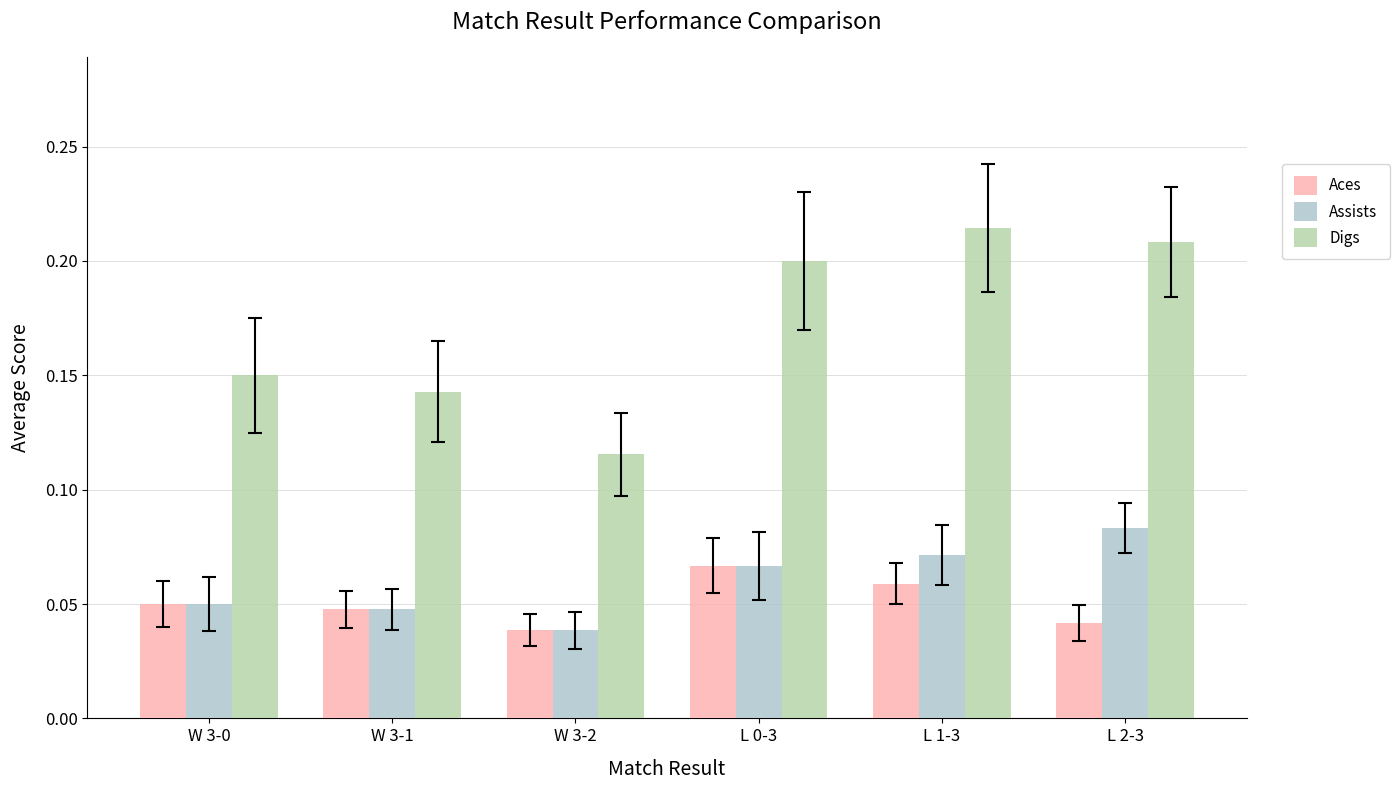

What is the sum of all Aces values?

0.3